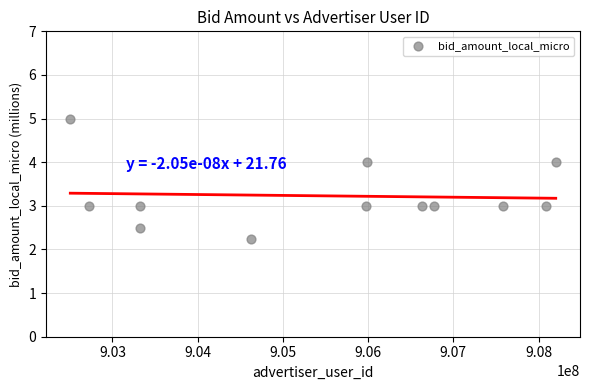

What is the range of X values (max minus min)?

5695952.1